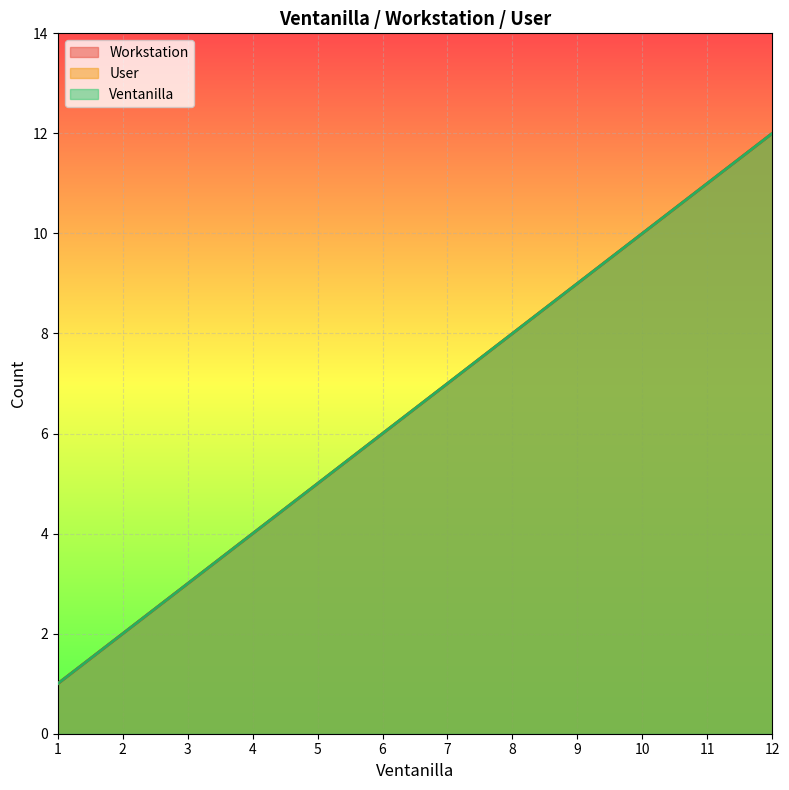

True or false: Ventanilla and Workstation cross at least once.

False